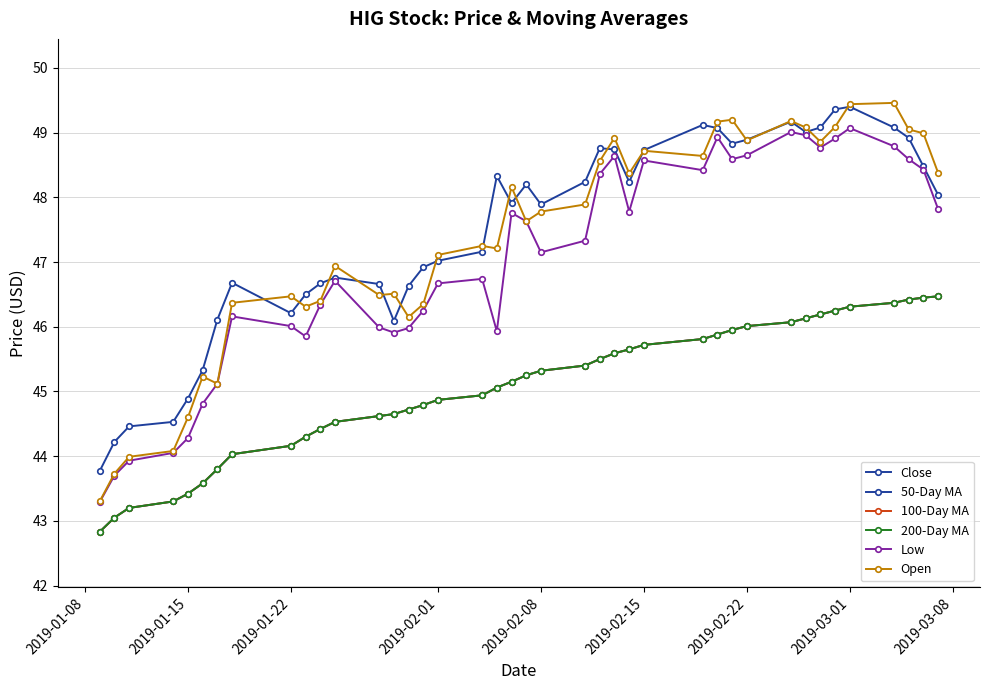

Does the chart display data point markers on the line(s)?

Yes